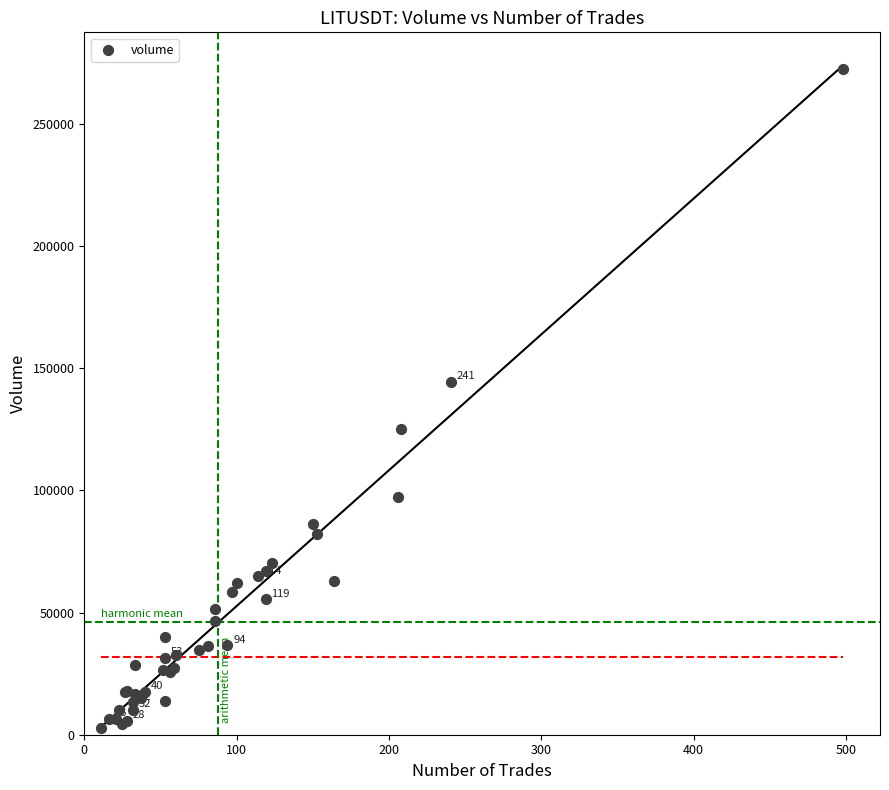

What Y value in the scatter plot is closest to 137520?

144258.1